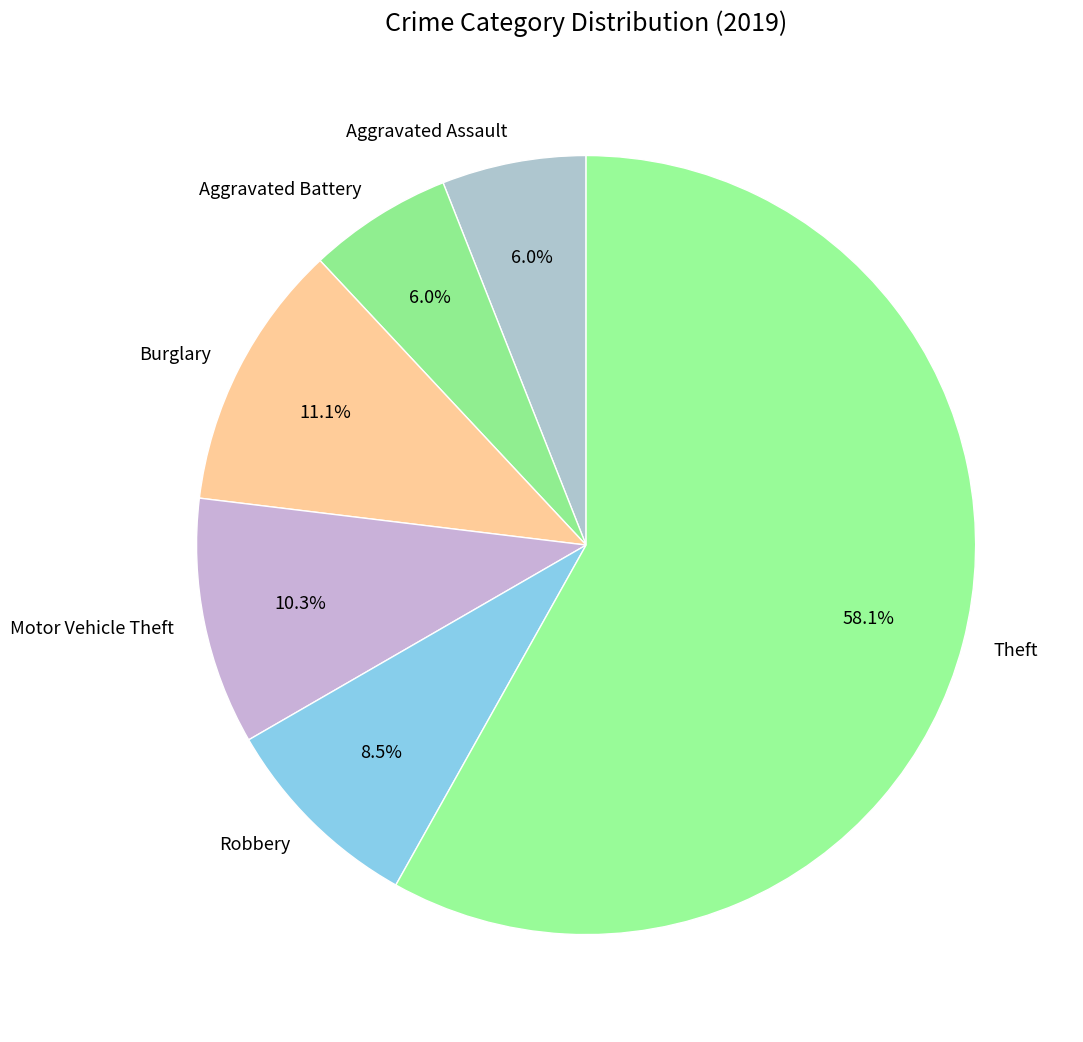

Approximately how many times larger is the value at Motor Vehicle Theft compared to Aggravated Battery?

1.7